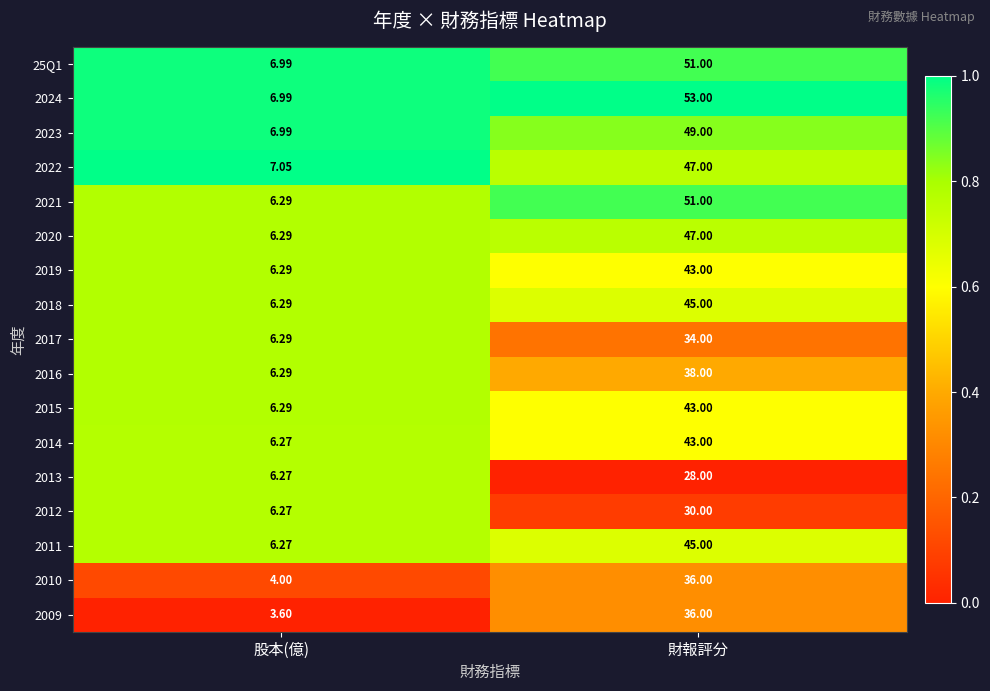

Between 股本(億) and 財報評分, which series saw the biggest shift?

2024